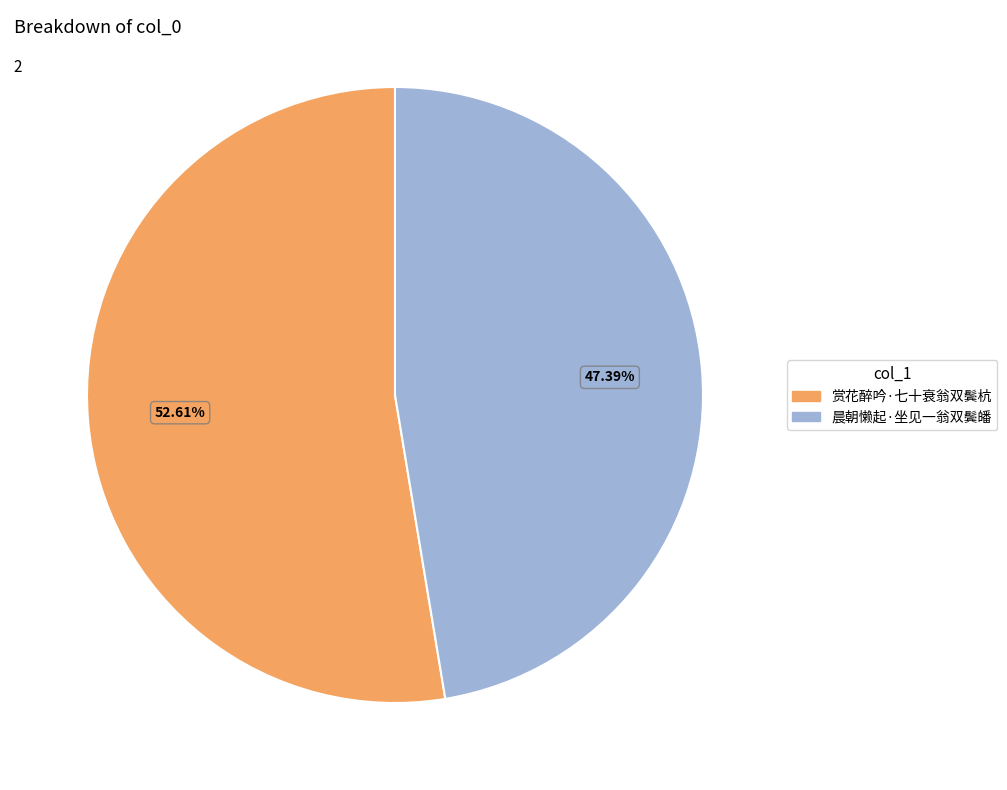

To the nearest percent, what is the difference between the largest and smallest slice percentages?

5%